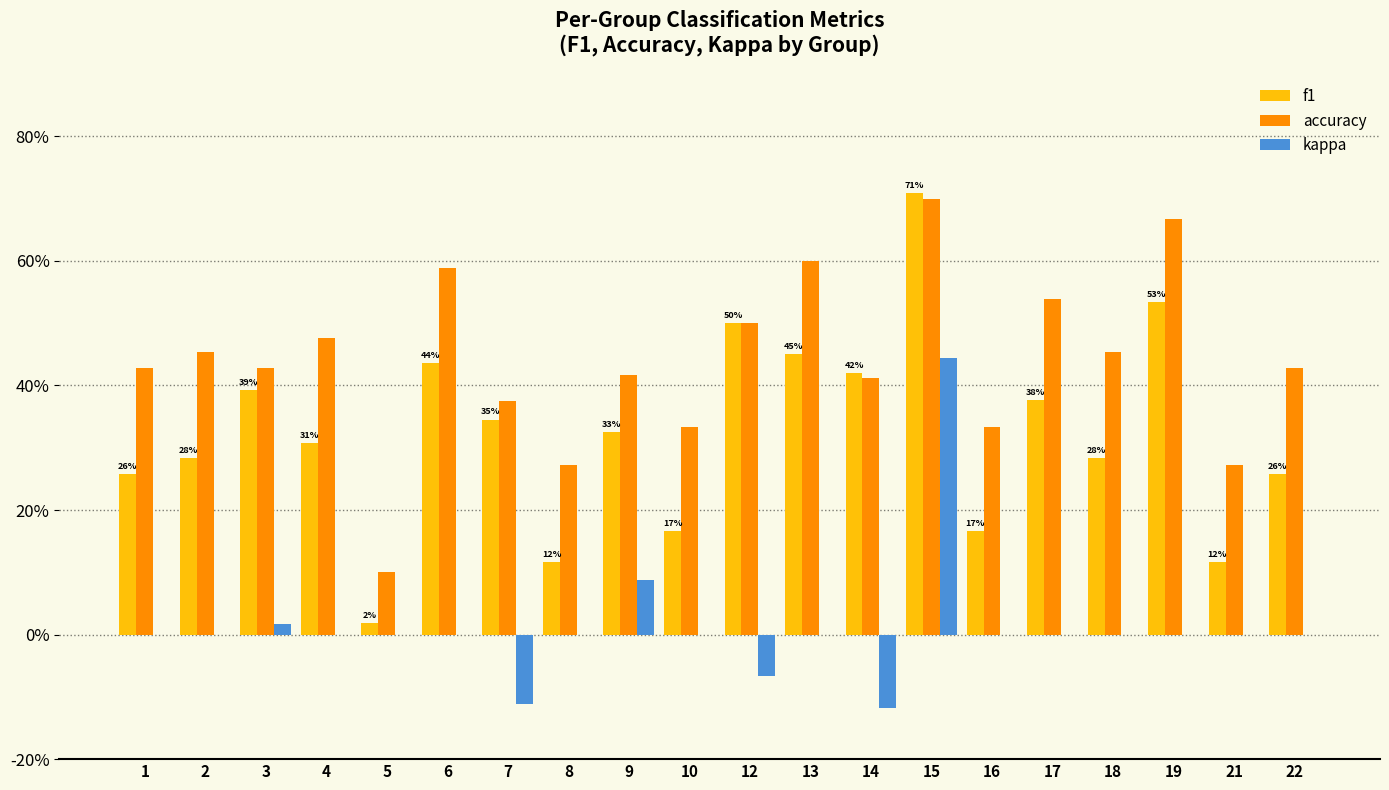

Does the chart contain stacked bars?

No